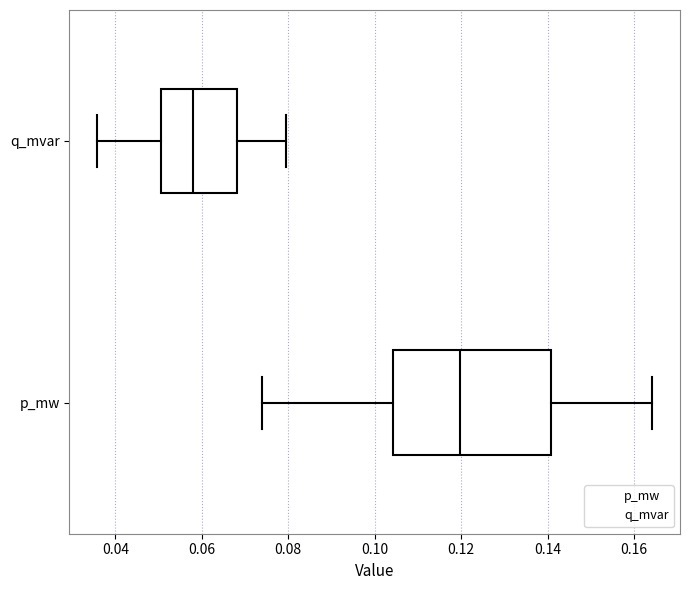

Which box is the widest, from its left edge to its right edge?

p_mw